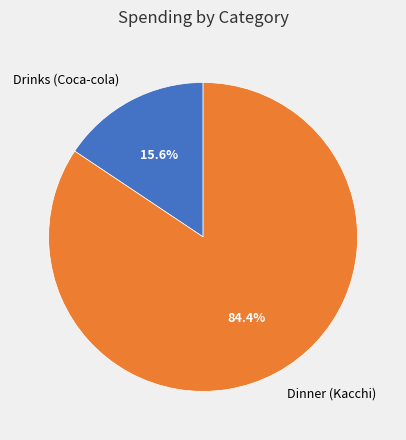

What is the smallest slice in the pie chart?

Drinks (Coca-cola)